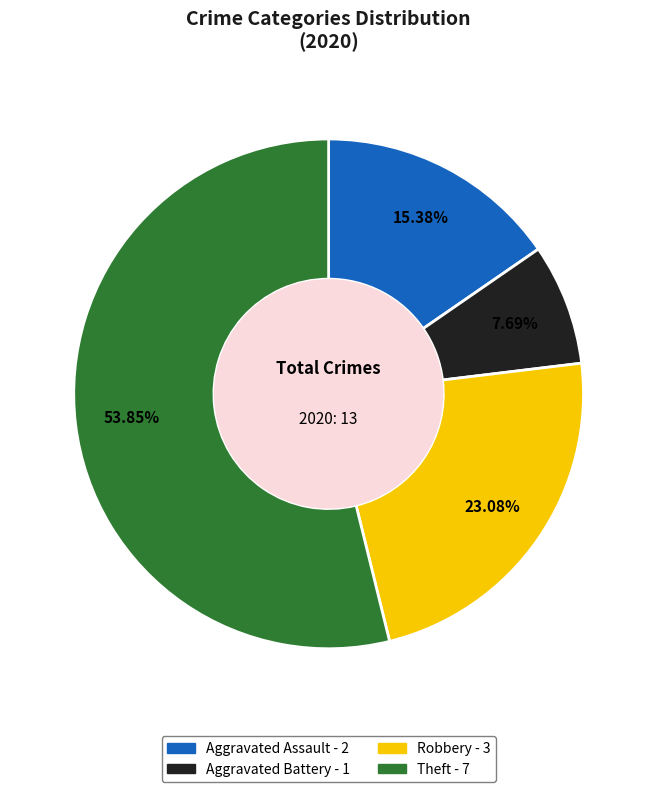

Which category has the biggest portion of the pie?

Theft